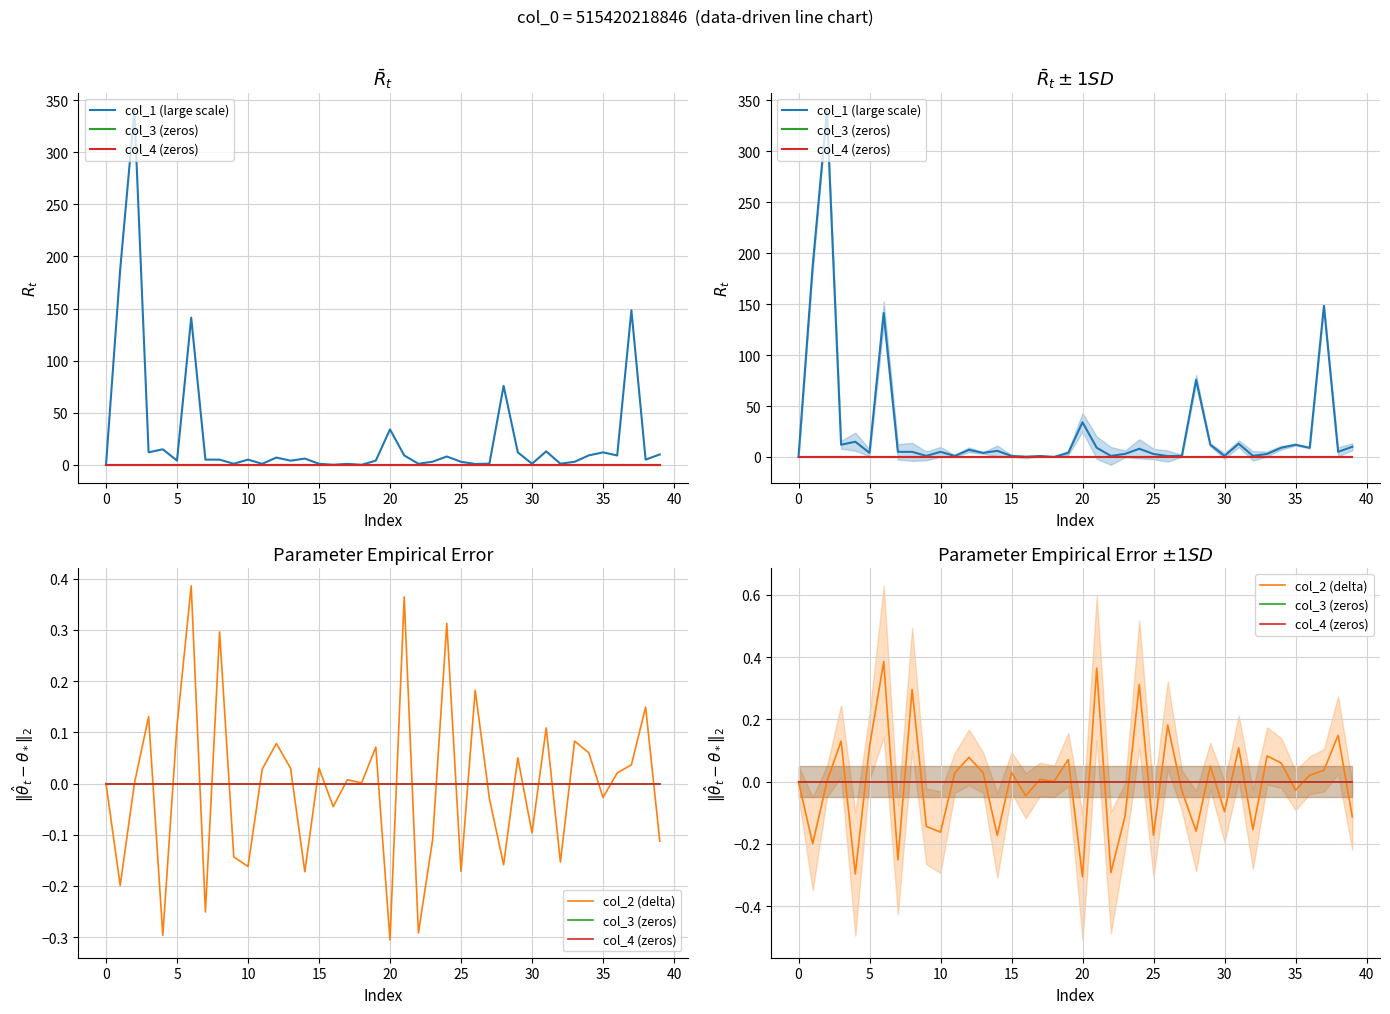

Which category has the lowest value across all series?

20